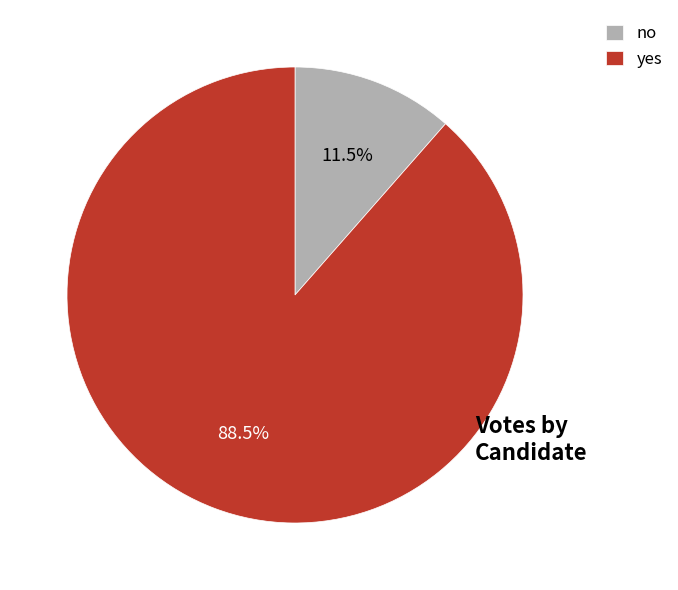

To the nearest percent, what is the average slice percentage?

50%